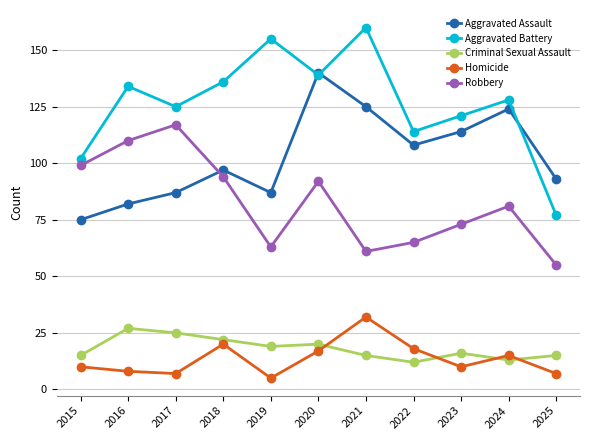

Which series changed the most between 2015 and 2024?

Aggravated Assault